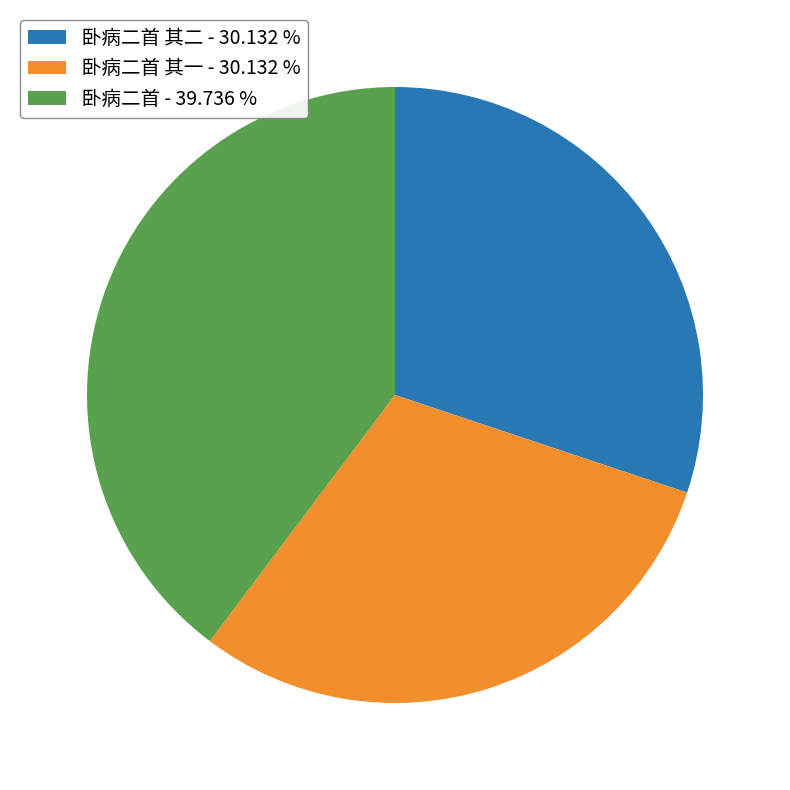

Does any single category account for the majority?

No